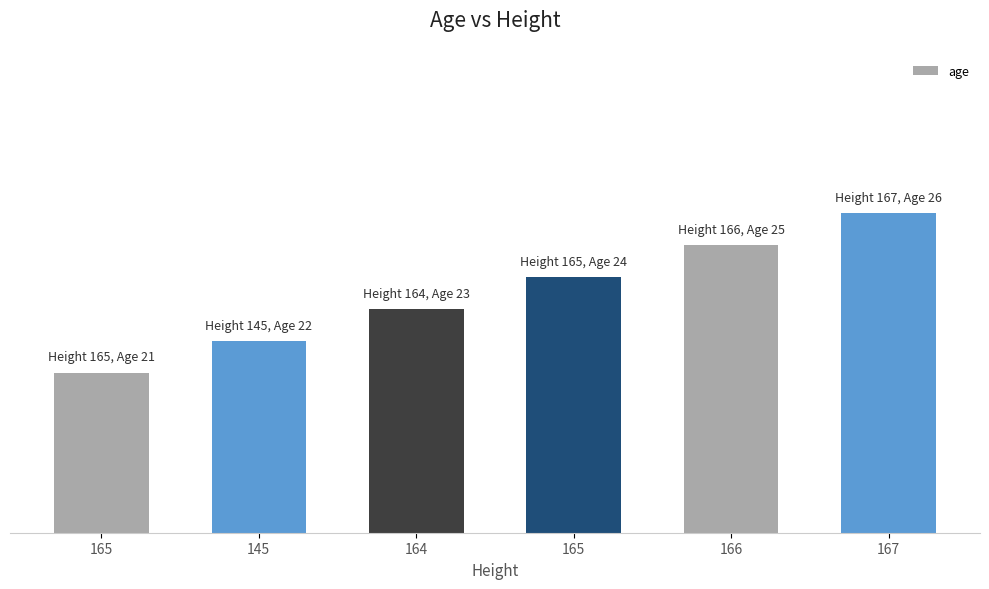

What is the label of the 2nd bar from the left?

145